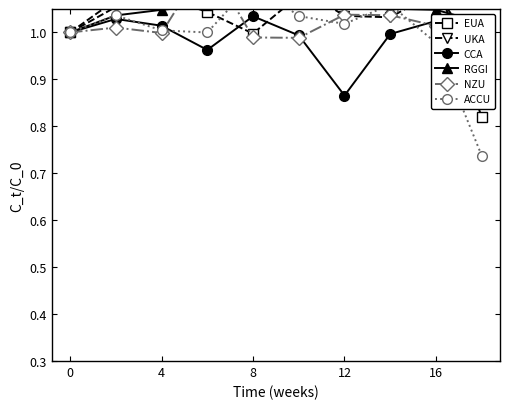

At which label does CCA reach its minimum?

12